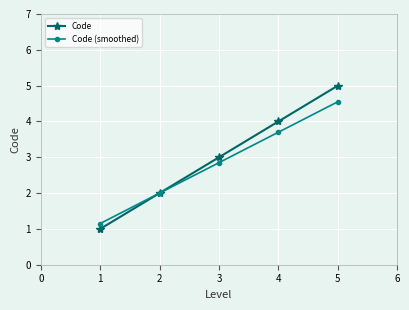

Count the Code values in the range 2 to 4.

3